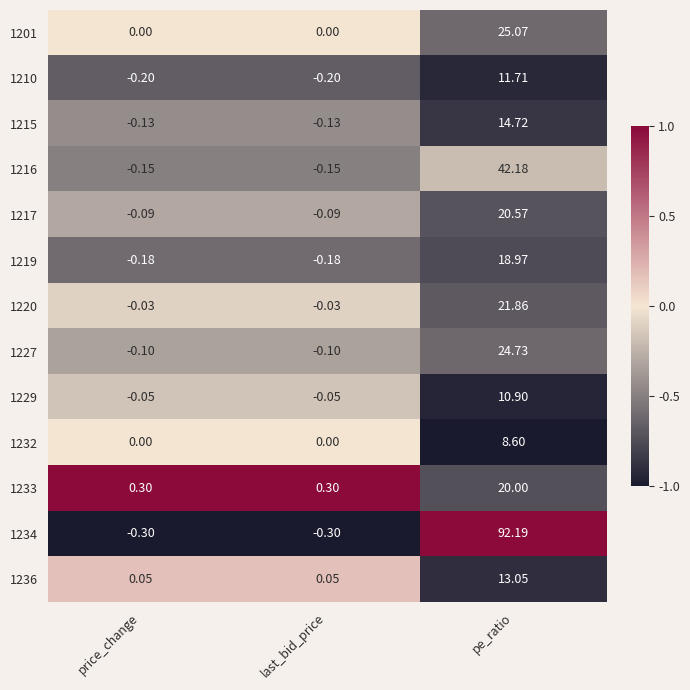

Is the value of 1229 at price_change greater than the value of 1233 at pe_ratio?

No